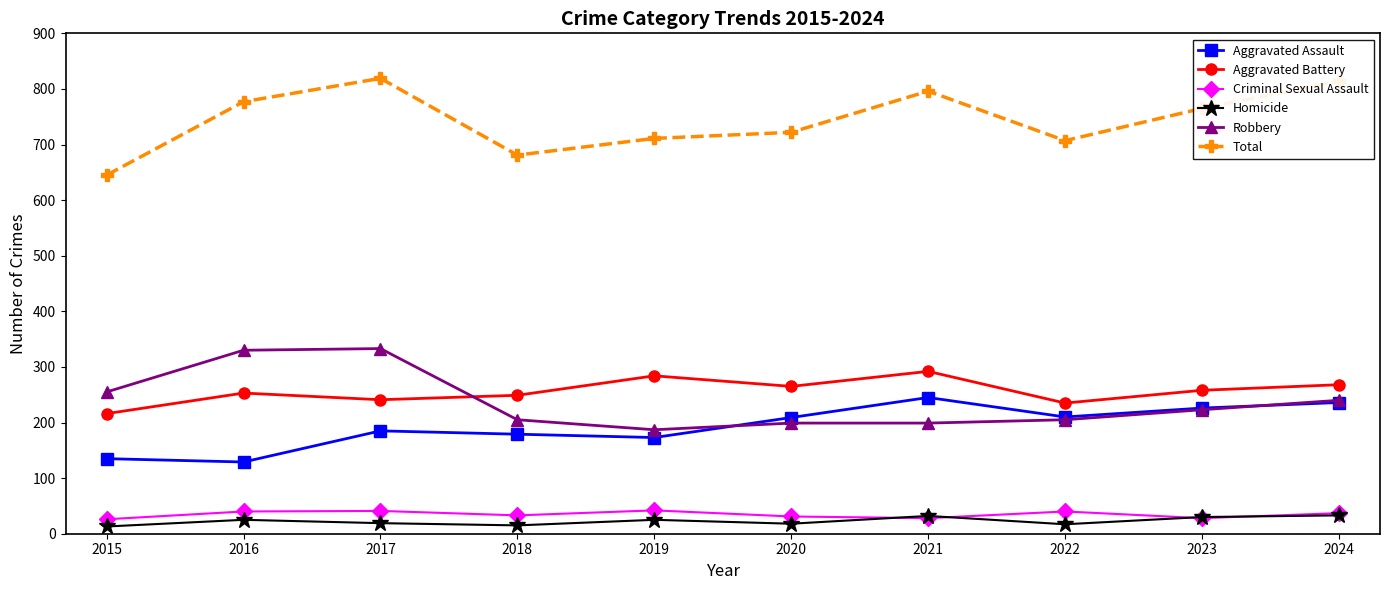

How many data points does each series have?

10